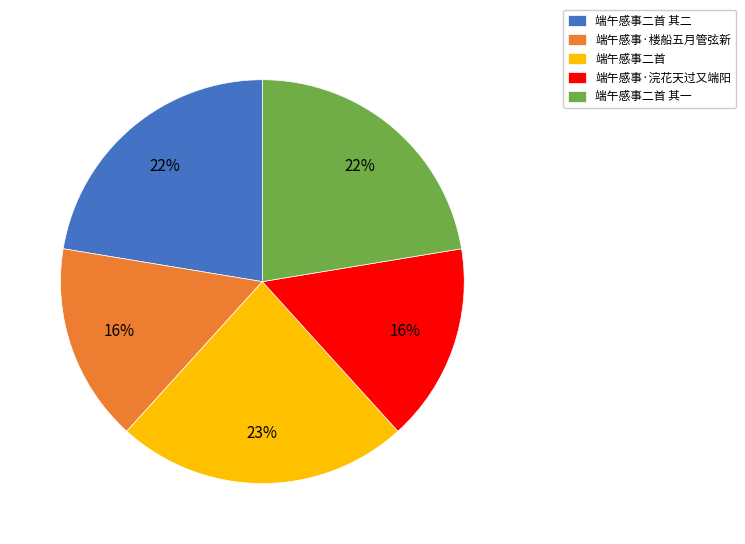

Does 端午感事·浣花天过又端阳 represent more than half of the total?

No